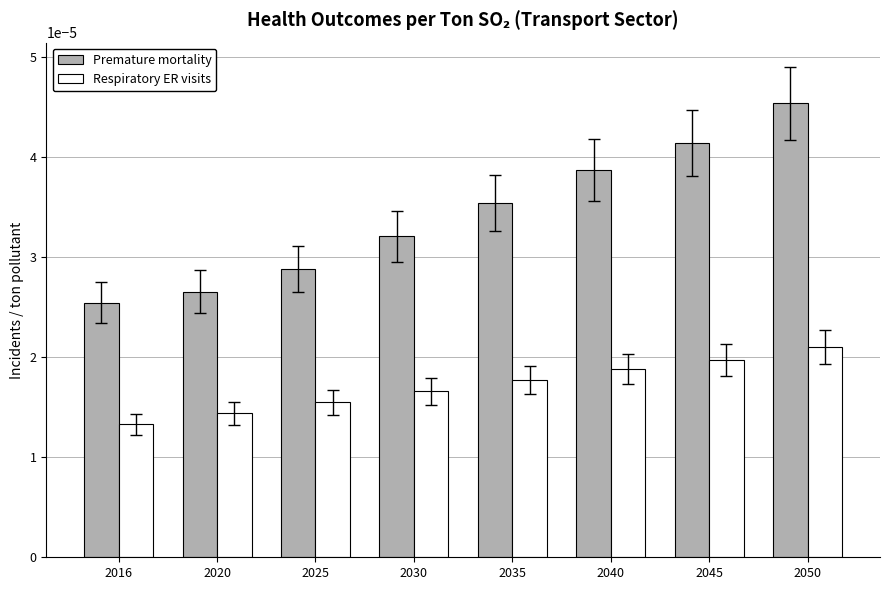

How many series are shown in this chart?

2